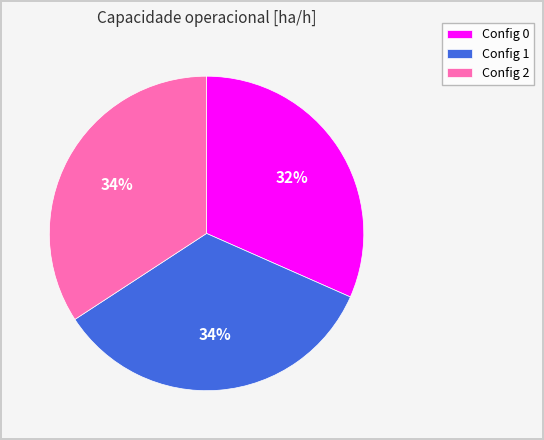

Is Config 0 the majority of the pie?

No